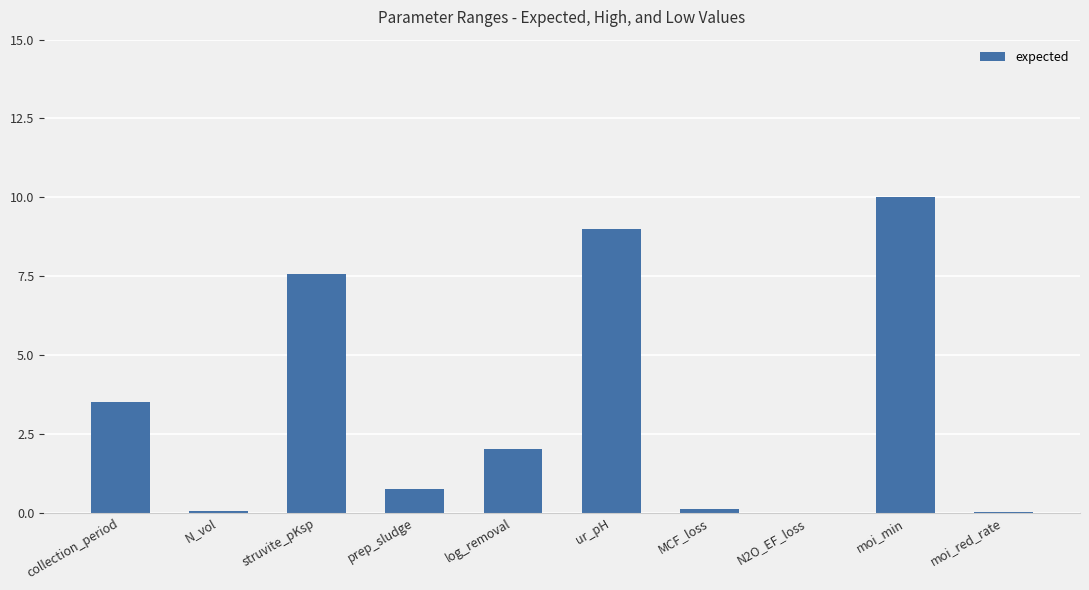

At which category does the chart reach its peak across all series?

moi_min